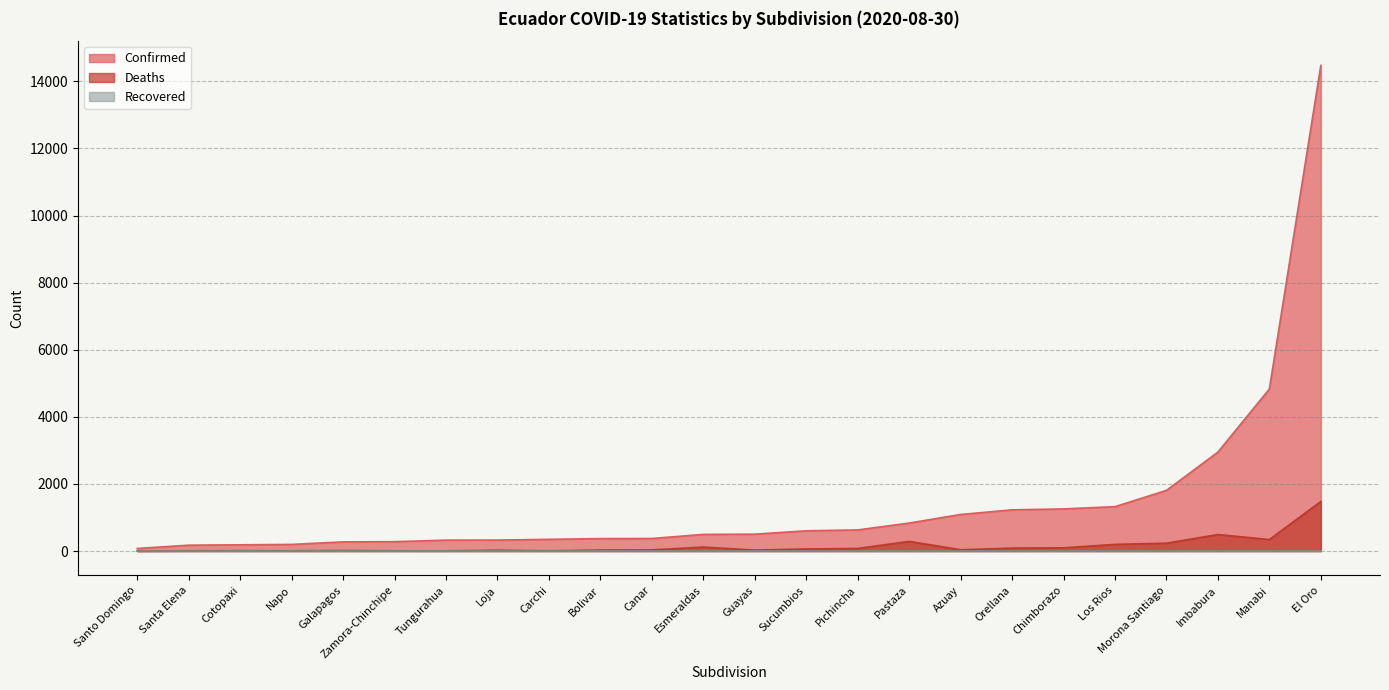

What is the approximate value of Deaths at Morona Santiago, to the nearest 50?

250